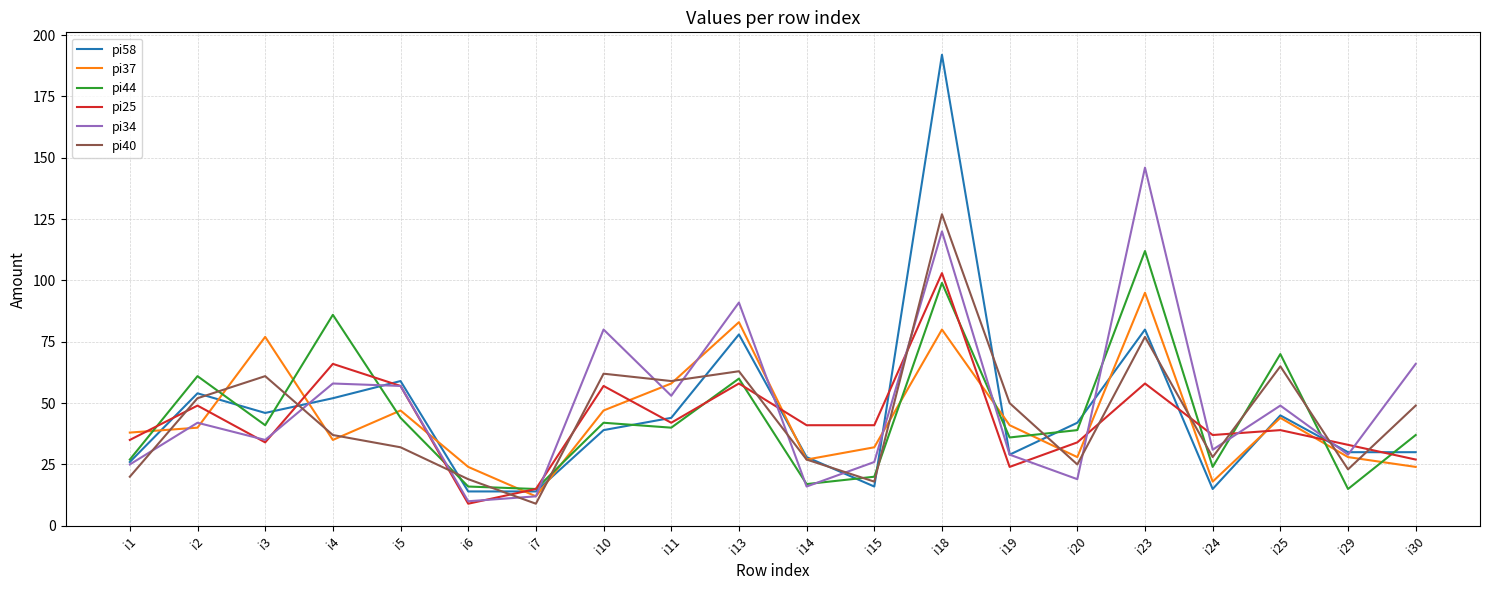

Where is pi34 nearest to the value 78?

i10